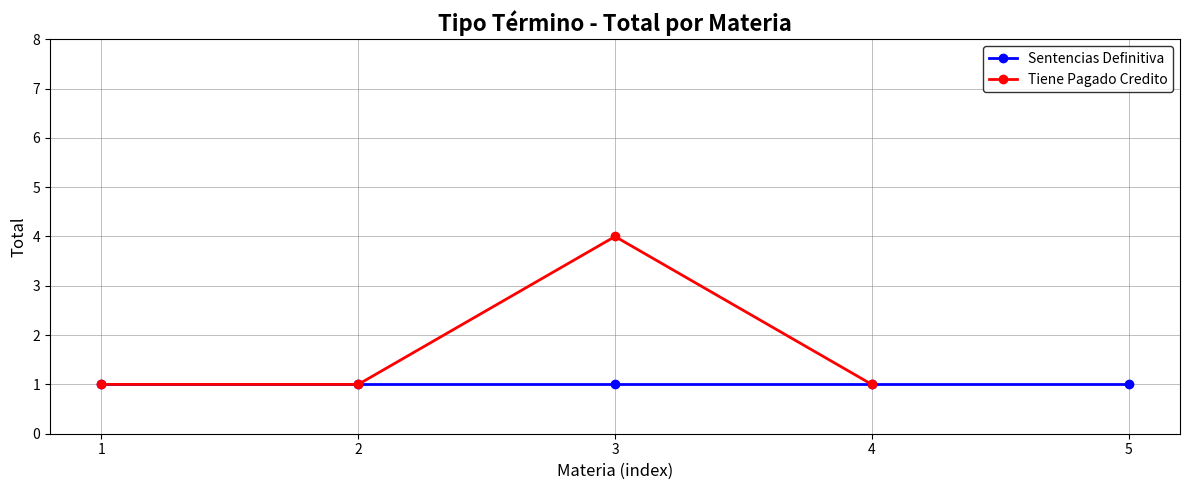

At which category does the data reach its first local peak?

3